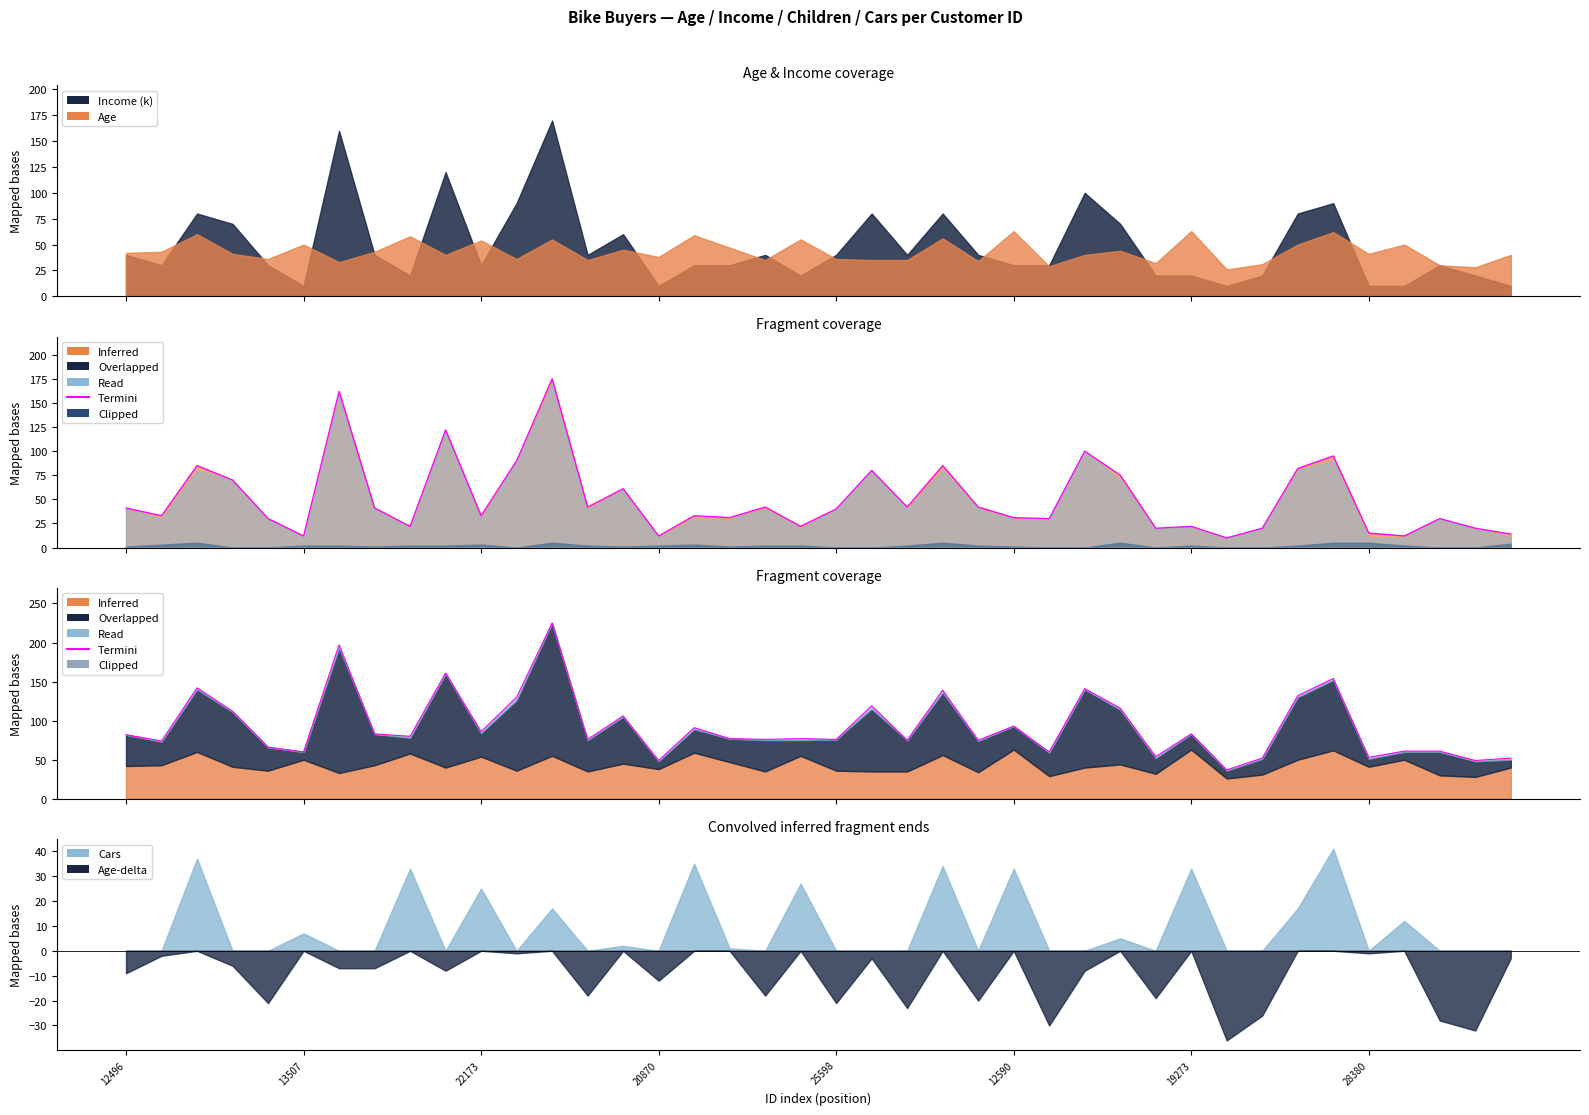

Reading right to left, list all the values displayed in this chart.

52	49	61	61	53	154	132	52	37	83	54	116	141	60	93	75	139	75	119	76	77	76	77	91	49	106	76	225	130	86	161	80	83	197	60	66	112	142	74	82